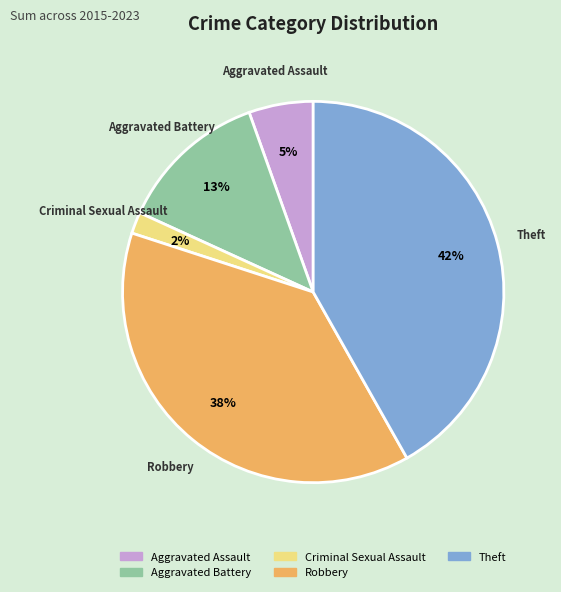

Which has a higher value, Criminal Sexual Assault or Theft?

Theft